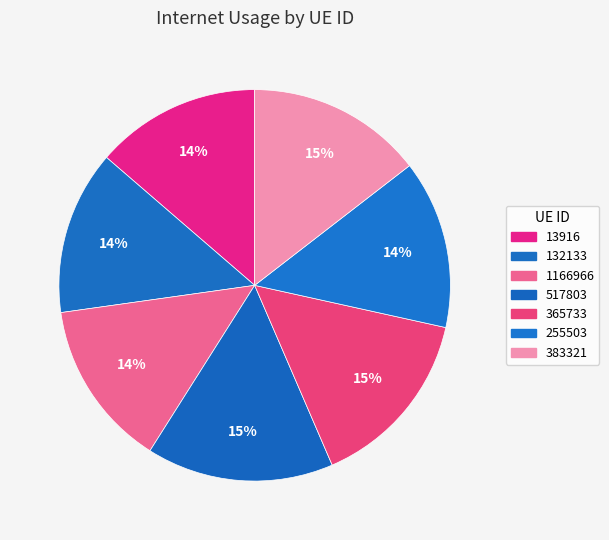

Is 517803 the majority of the pie?

No